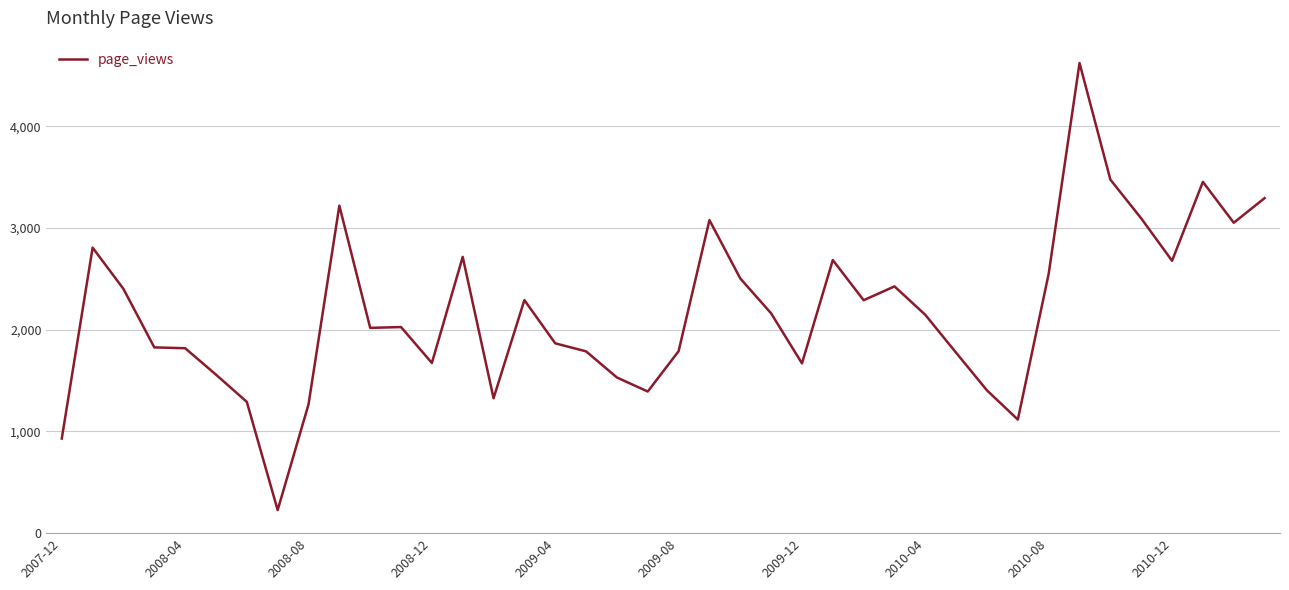

What is the minimum value shown in the chart?

227